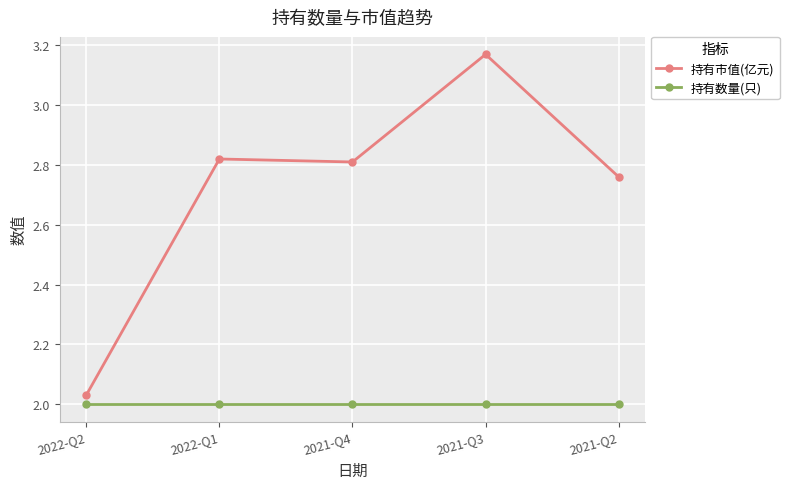

Where is 持有市值(亿元) nearest to the value 2?

2022-Q2